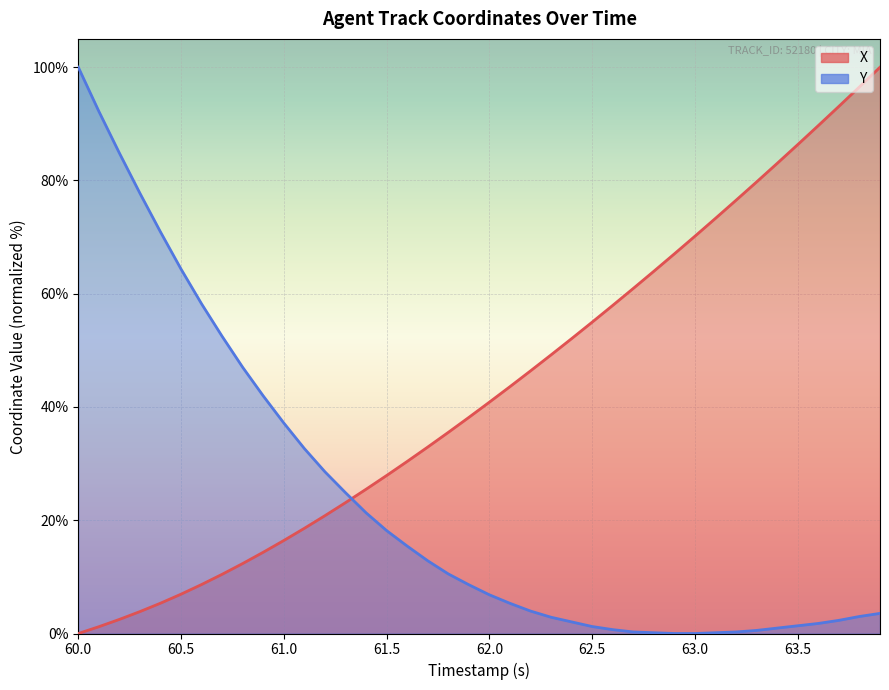

What is the label of the 29th point from the right?

61.1